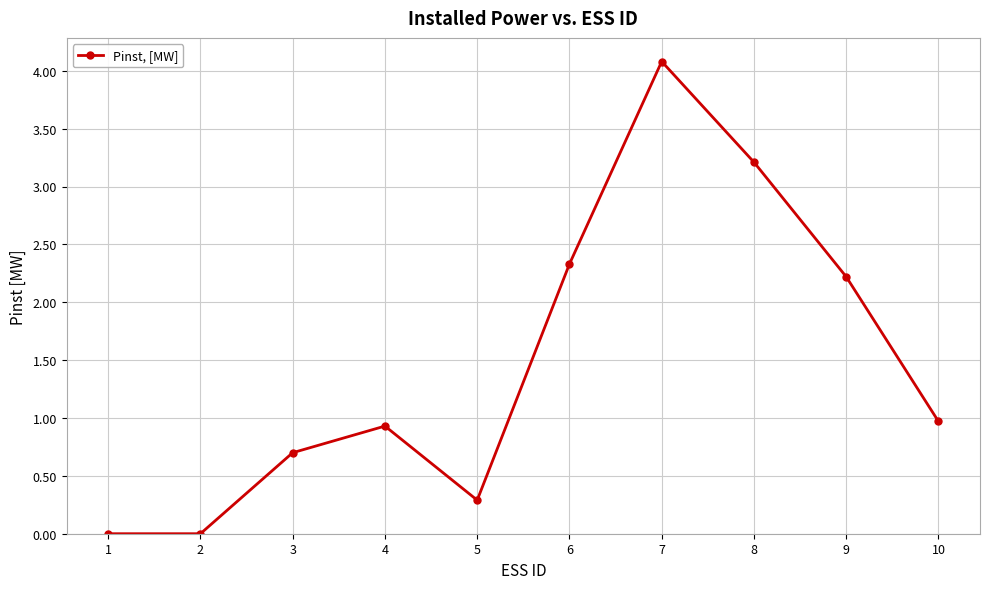

How many points are higher than both their immediate neighbors (excluding endpoints)?

2